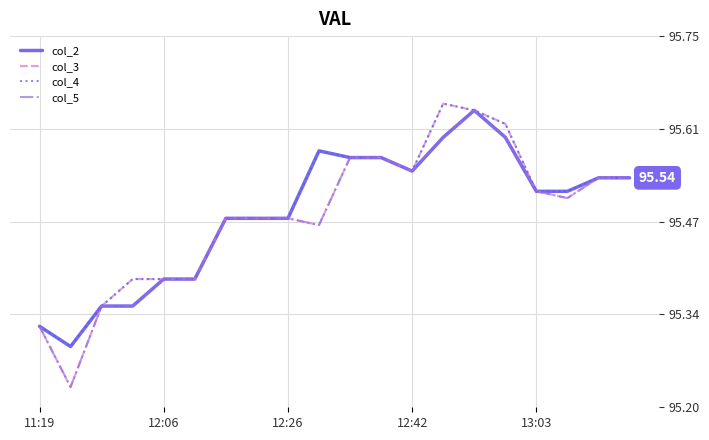

Which series has the widest spread of values?

col_3